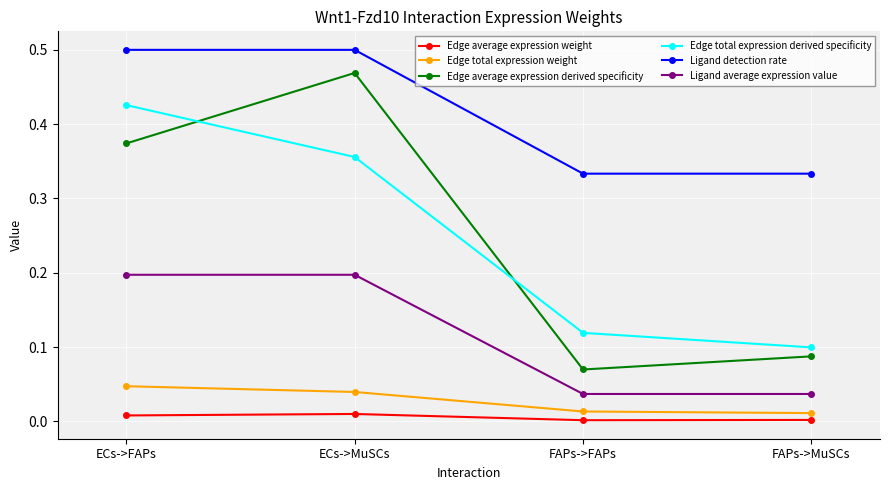

At how many categories does at least one series exceed 0?

4